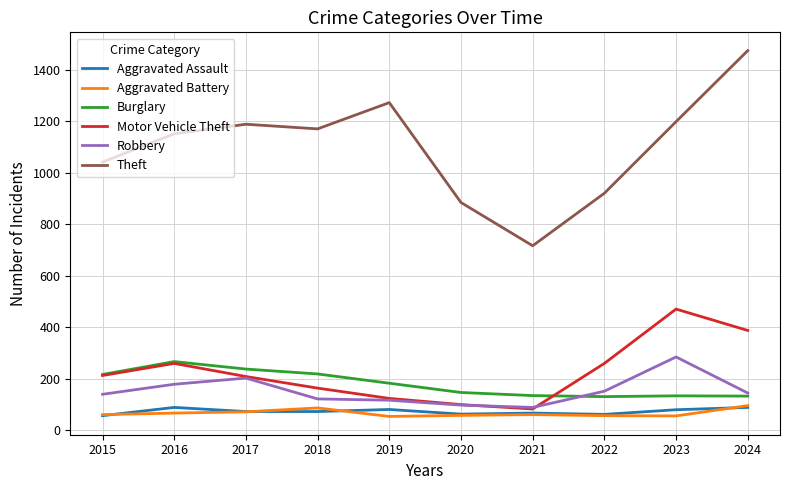

Does the chart have visible grid lines?

Yes